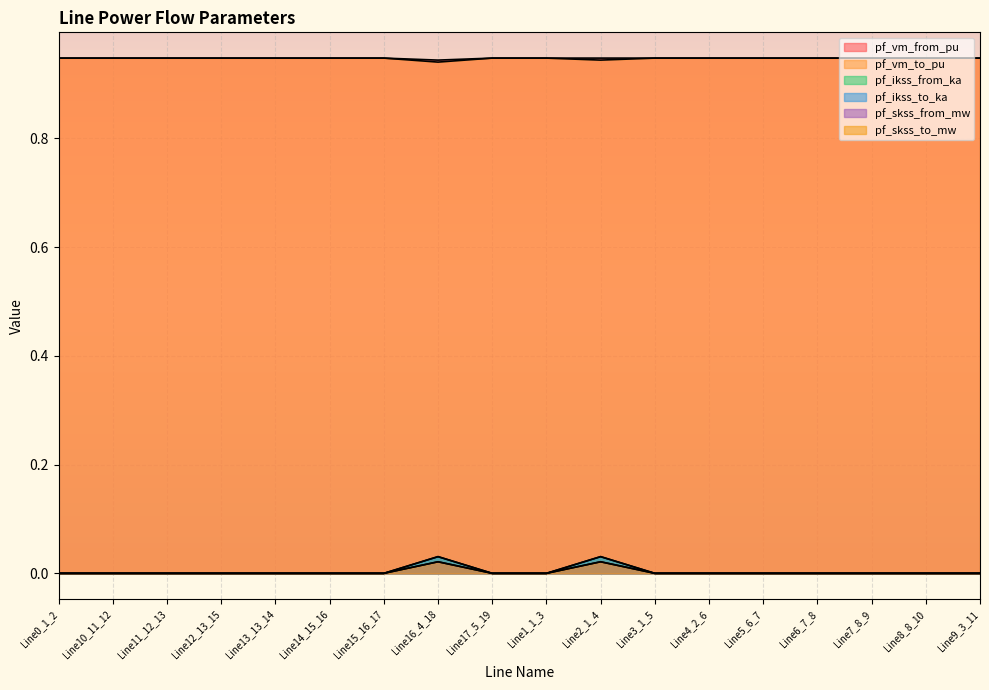

What is the label of the 9th point from the right?

Line1_1_3